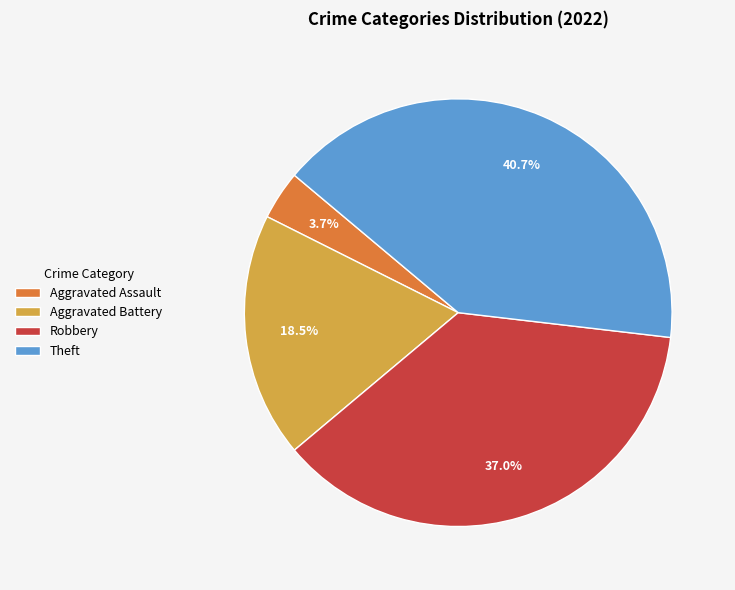

Does Robbery account for over 50% of the chart?

No